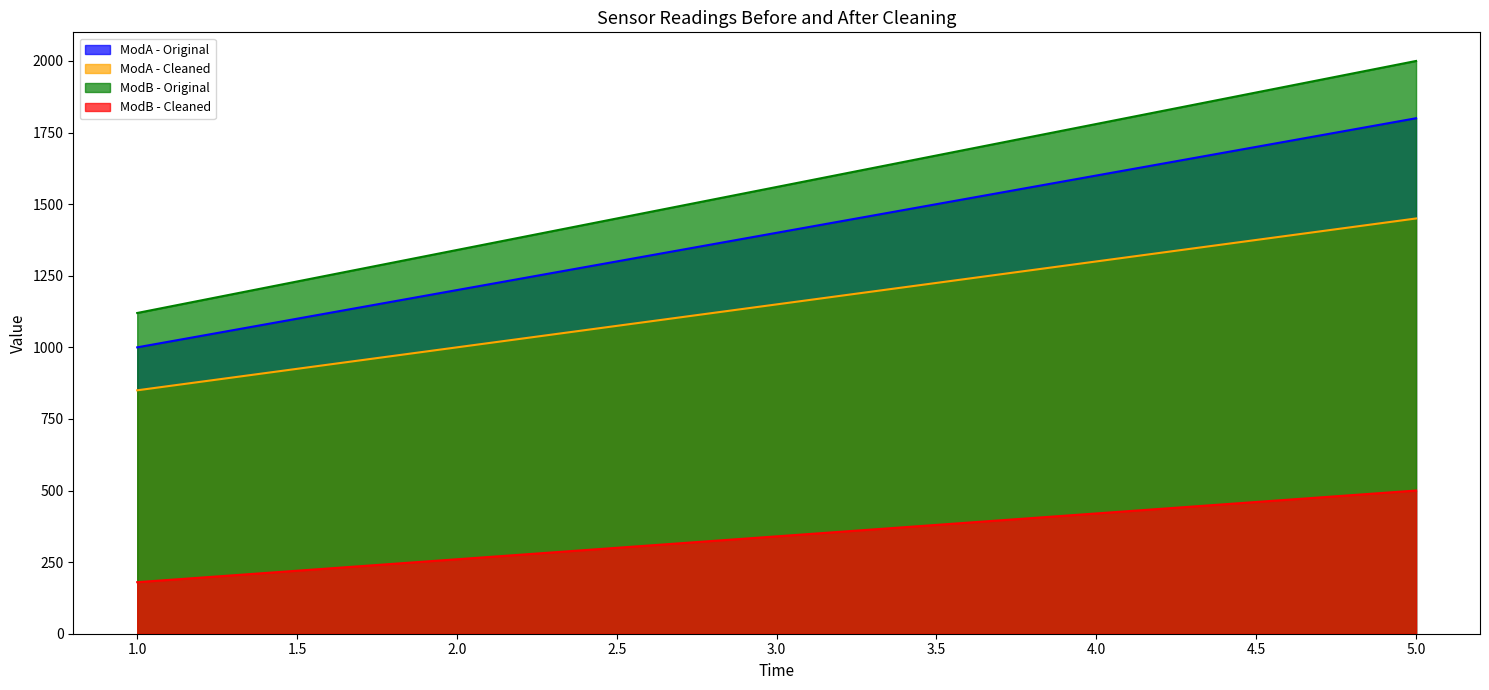

What is the sum of the col_0 values at 5 and 2?

3000